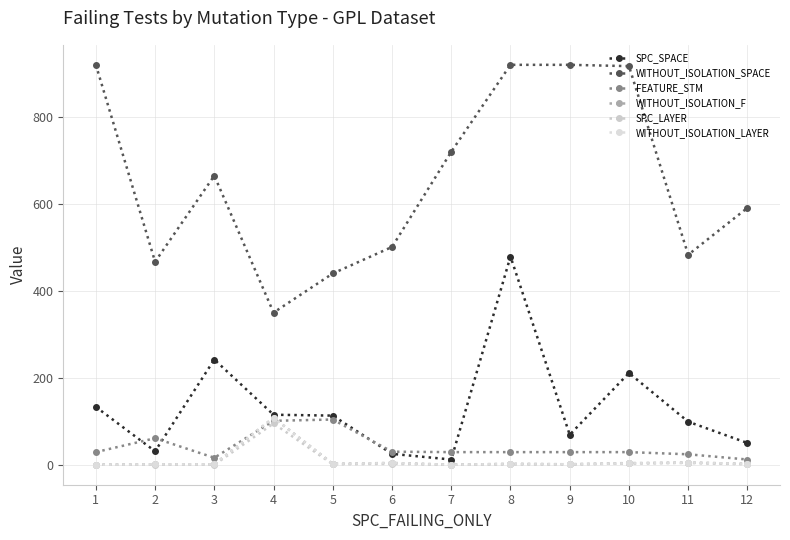

True or false: WITHOUT_ISOLATION_SPACE and WITHOUT_ISOLATION_LAYER intersect in this chart.

False